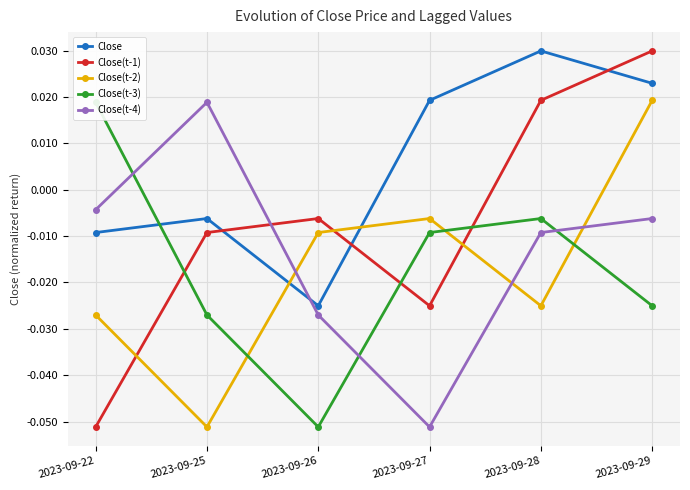

The Close(t-3) series shows -0.0 at 2023-09-29. True or false?

False